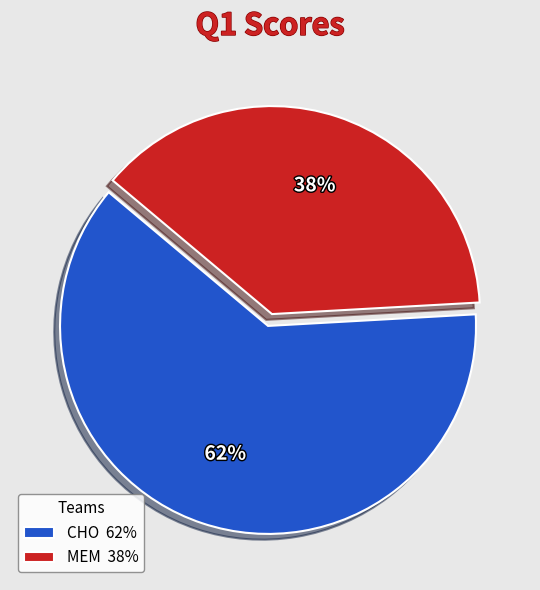

What is the largest slice in the pie chart?

CHO